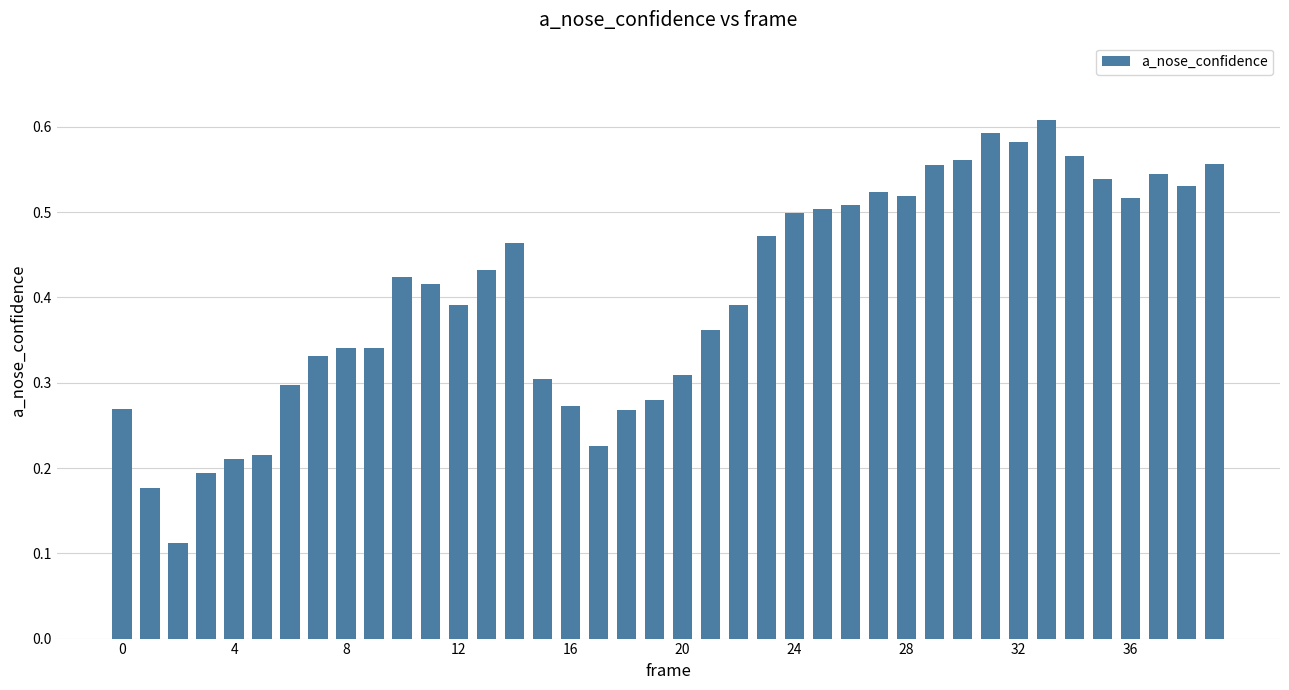

What is the sum of all values?

16.2